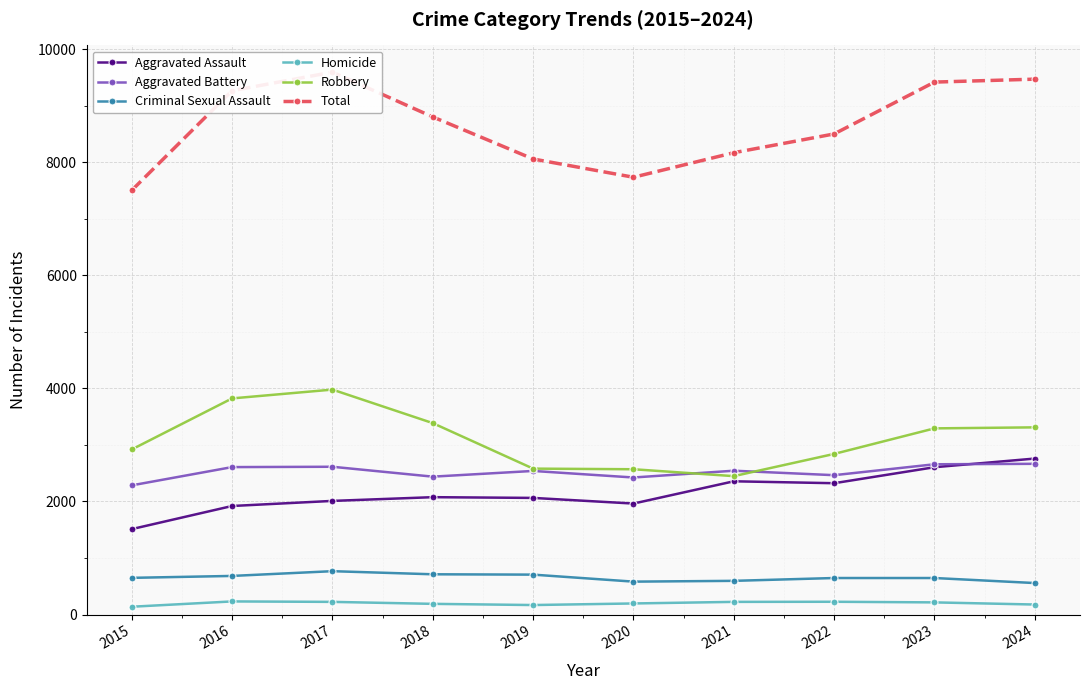

Read the Homicide value at 2015.

138